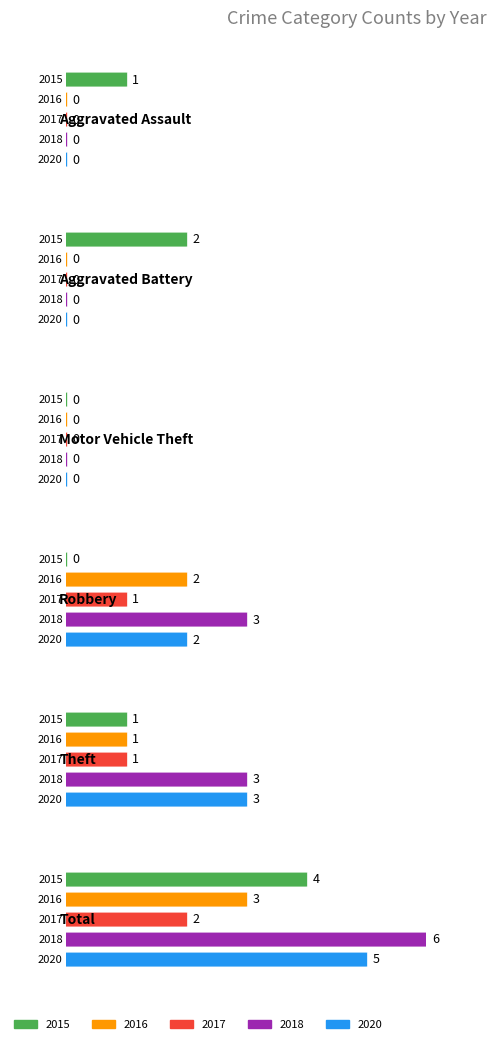

At Aggravated Battery, list the series in order from largest to smallest.

2015, 2016, 2017, 2018, 2020